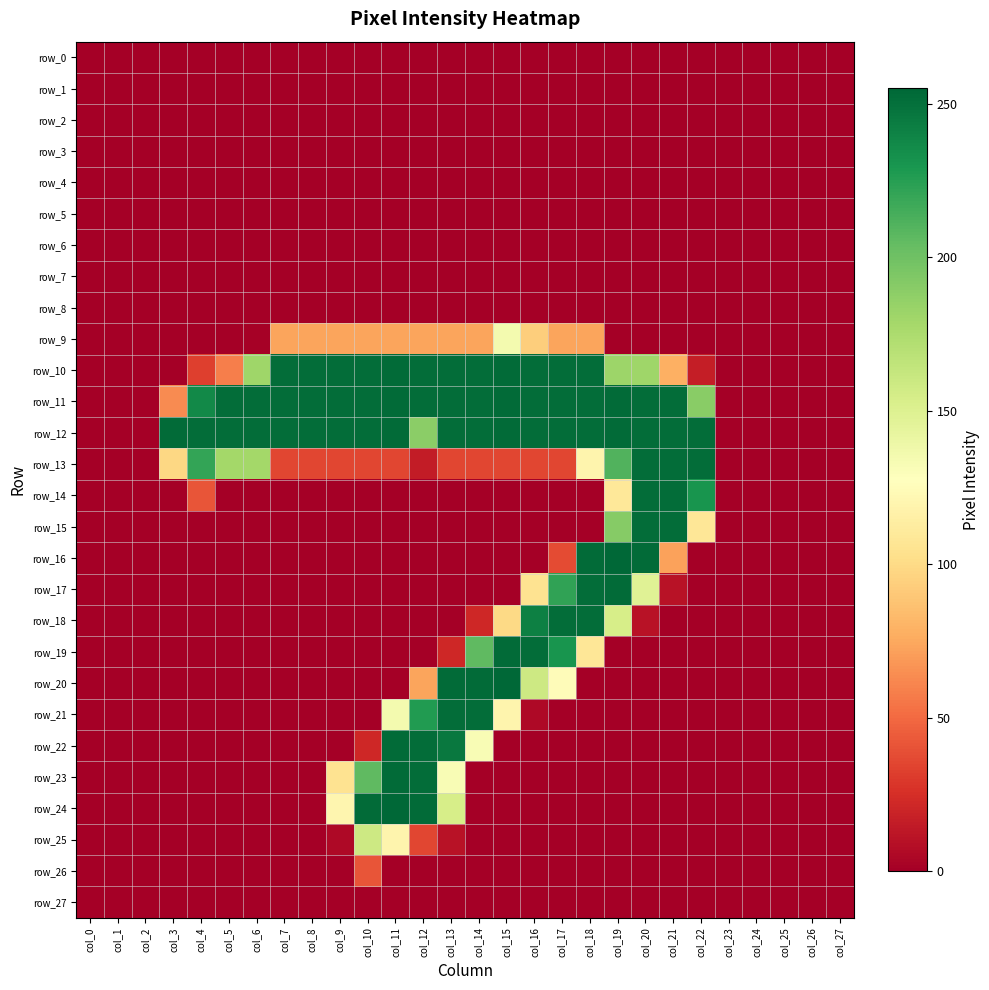

Which has a higher value, col_8 or col_13?

col_8